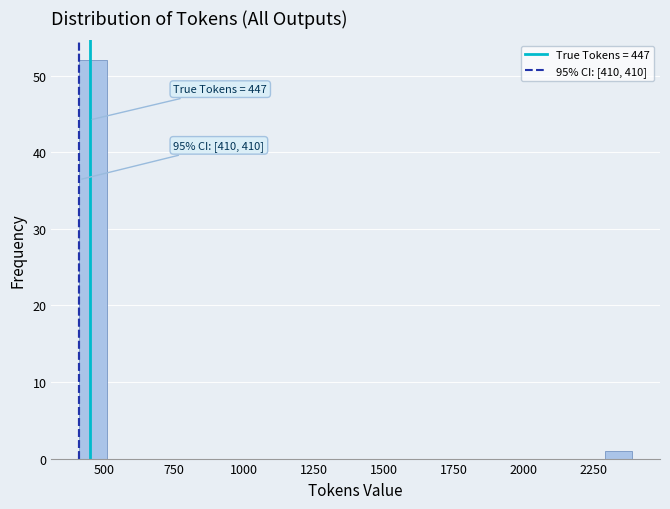

Around what value on the x-axis is the tallest bar? Give the approximate position of its centre, as read against the axis.

450